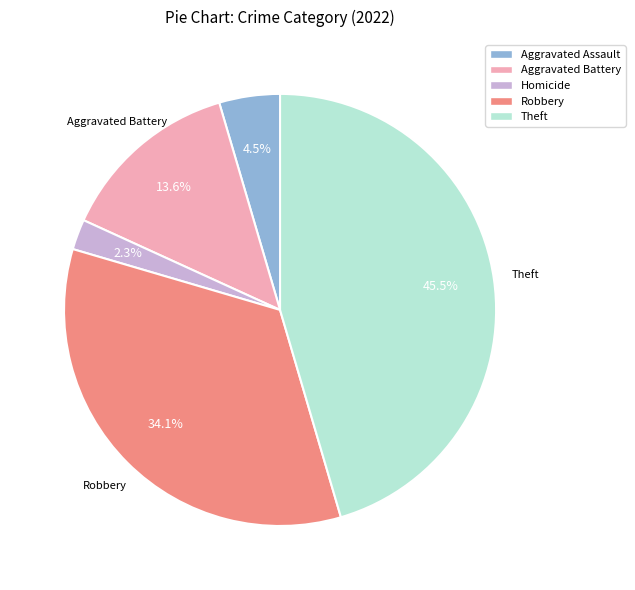

Is there a majority slice in this chart?

No